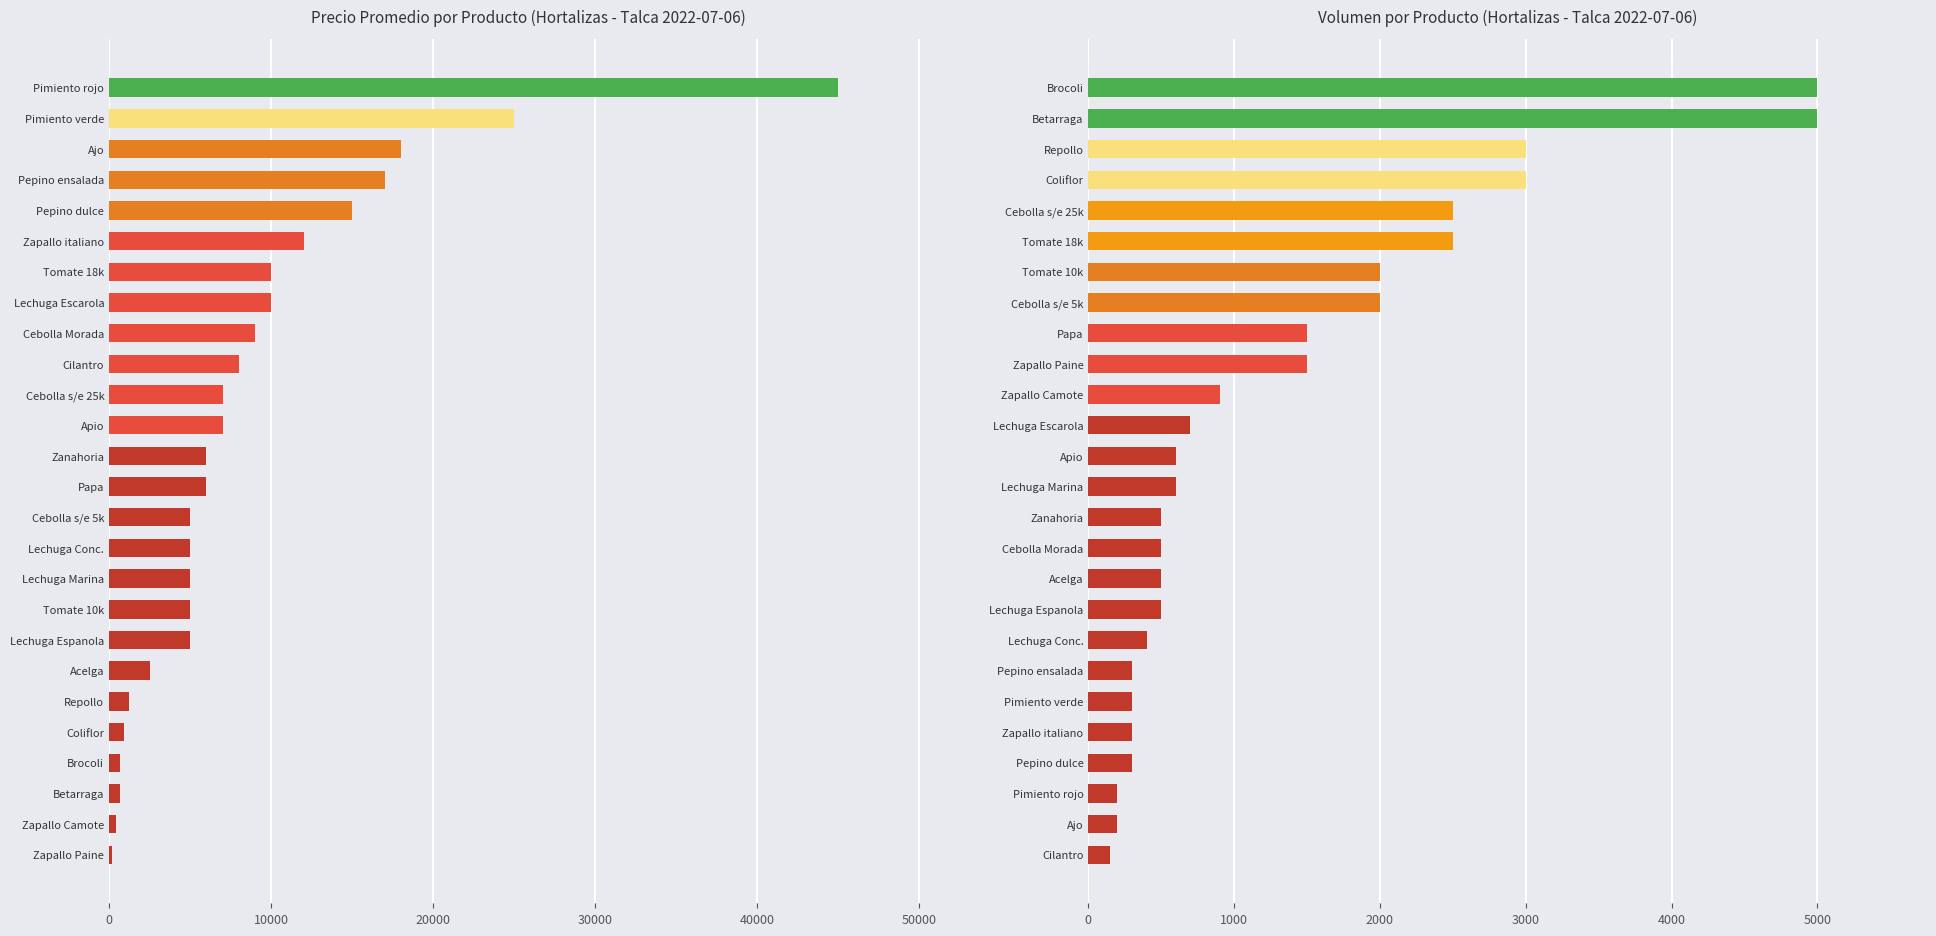

Reading right to left, extract all data points from this chart.

Precio Promedio (CLP): 45000	25000	18000	17000	15000	12000	10000	10000	9000	8000	7000	7000	6000	6000	5000	5000	5000	5000	5000	2500	1200	900	700	700	400	150
Volumen: 5000	5000	3000	3000	2500	2500	2000	2000	1500	1500	900	700	600	600	500	500	500	500	400	300	300	300	300	200	200	150